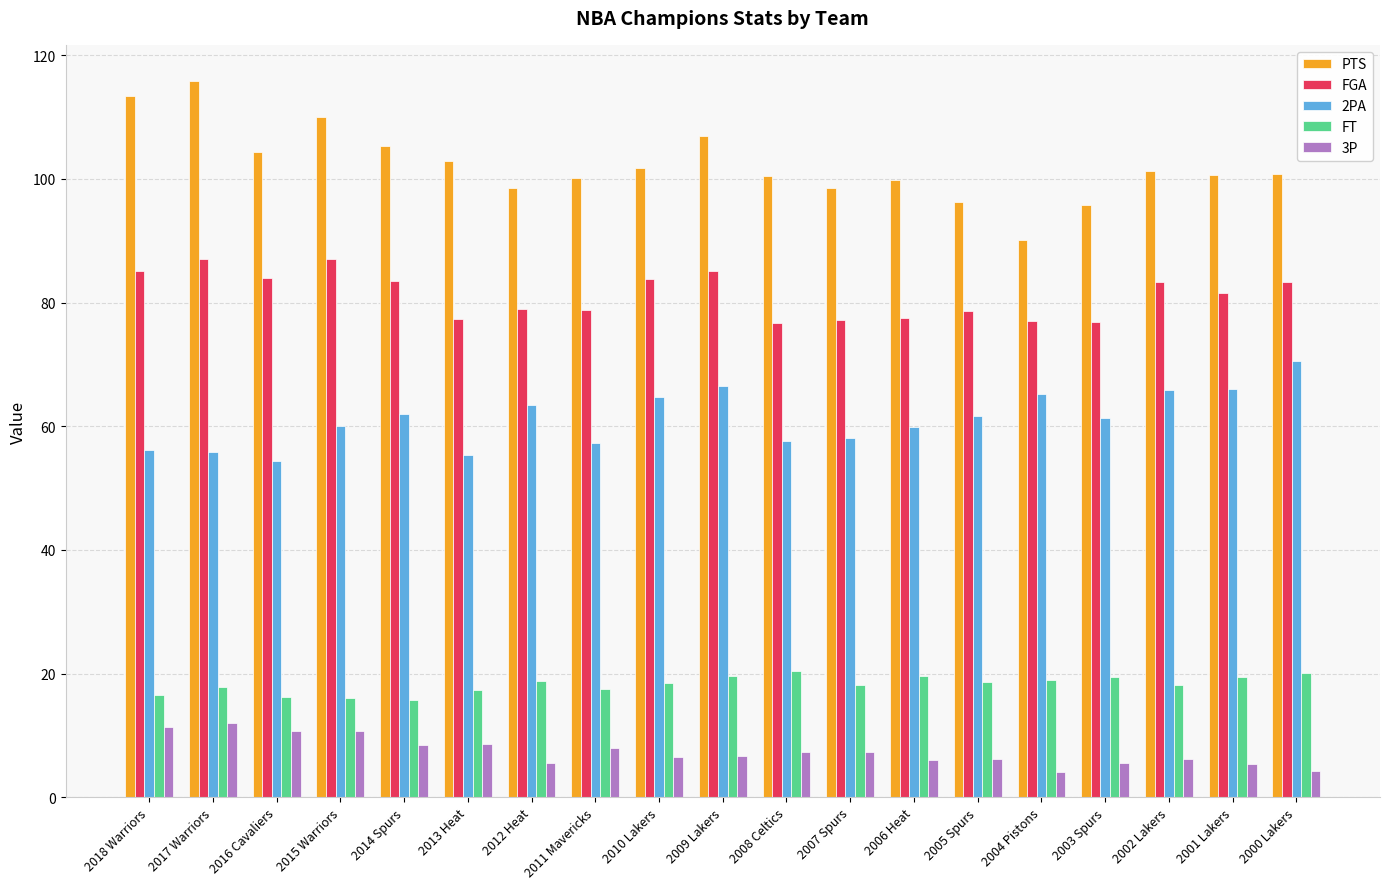

Where does the FGA series first go above 81?

2018 Warriors